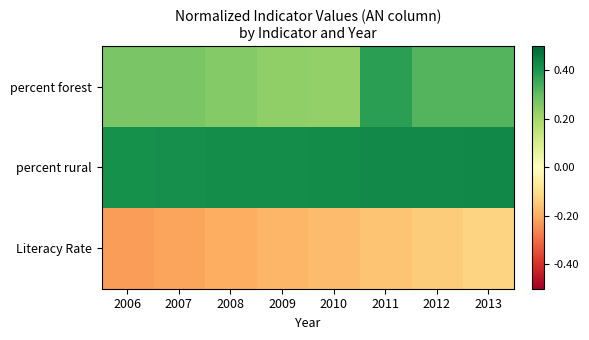

Which category has the lowest value across all series?

2006